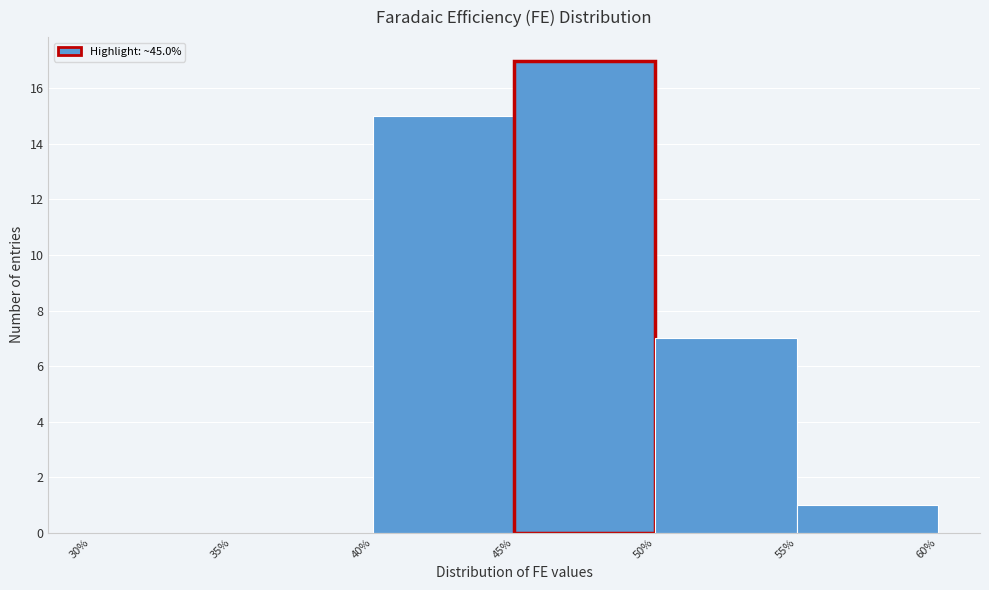

Reading left to right, list every bar in this chart as the range it spans on the x-axis followed by its height. The values are not printed on the chart, so give them approximately, as read against the axis.

30% to 35%: 0
35% to 40%: 0
40% to 45%: 15
45% to 50%: 17
50% to 55%: 7
55% to 60%: 1